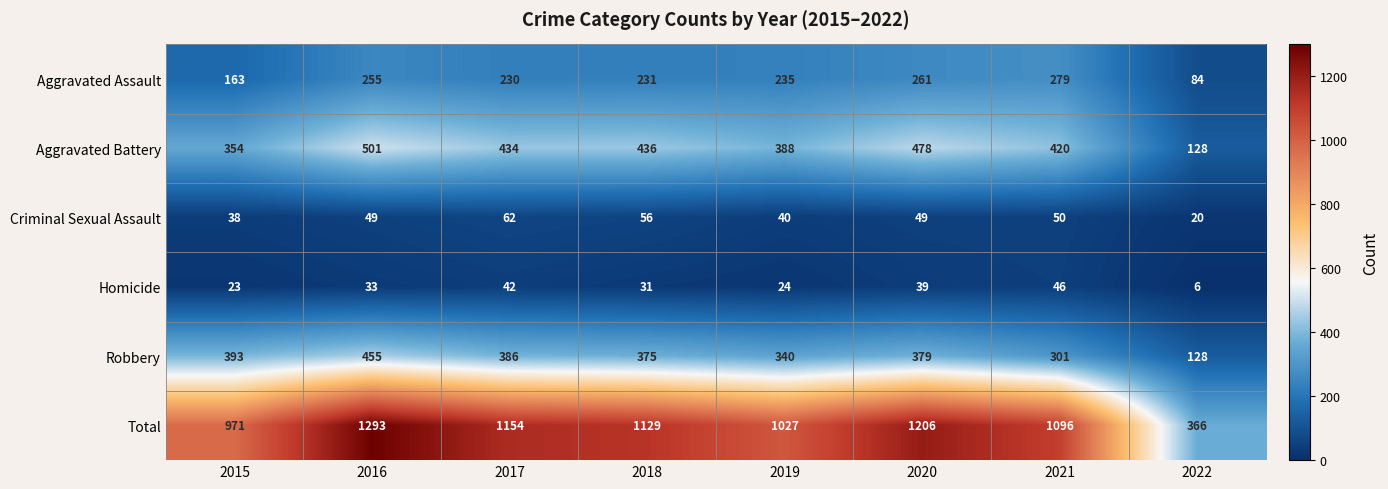

At which category does the chart reach its peak across all series?

2016